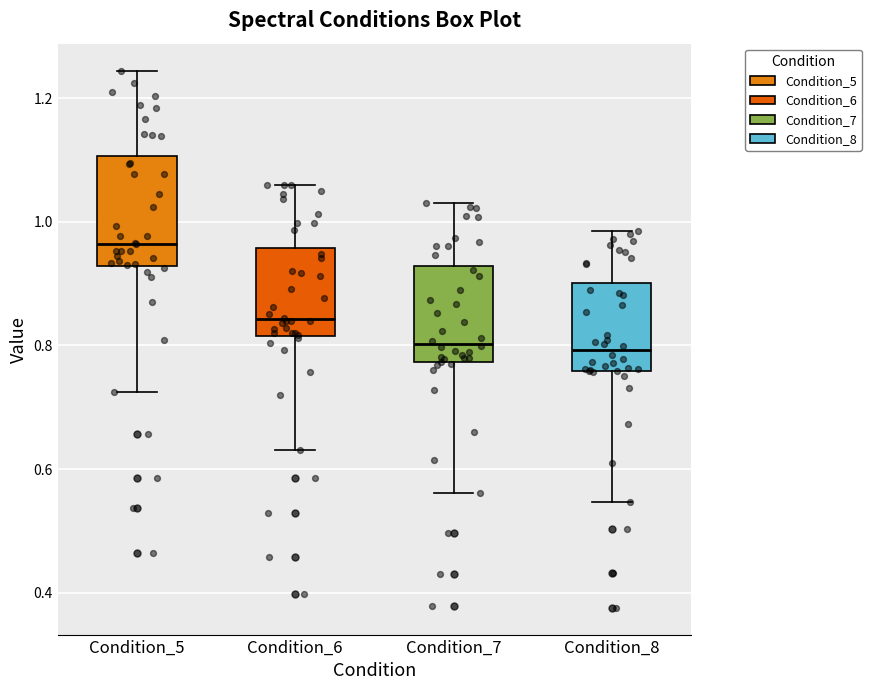

Reading left to right, read every box against the y-axis: the position of its median line, the range the box covers, and the ends of its whiskers. The values are not printed on the chart, so give them approximately, as read against the axis.

Condition_5: median 0.96, box 0.92 to 1.10, whiskers 0.72 to 1.24
Condition_6: median 0.84, box 0.82 to 0.96, whiskers 0.64 to 1.06
Condition_7: median 0.80, box 0.78 to 0.92, whiskers 0.56 to 1.04
Condition_8: median 0.80, box 0.76 to 0.90, whiskers 0.54 to 0.98